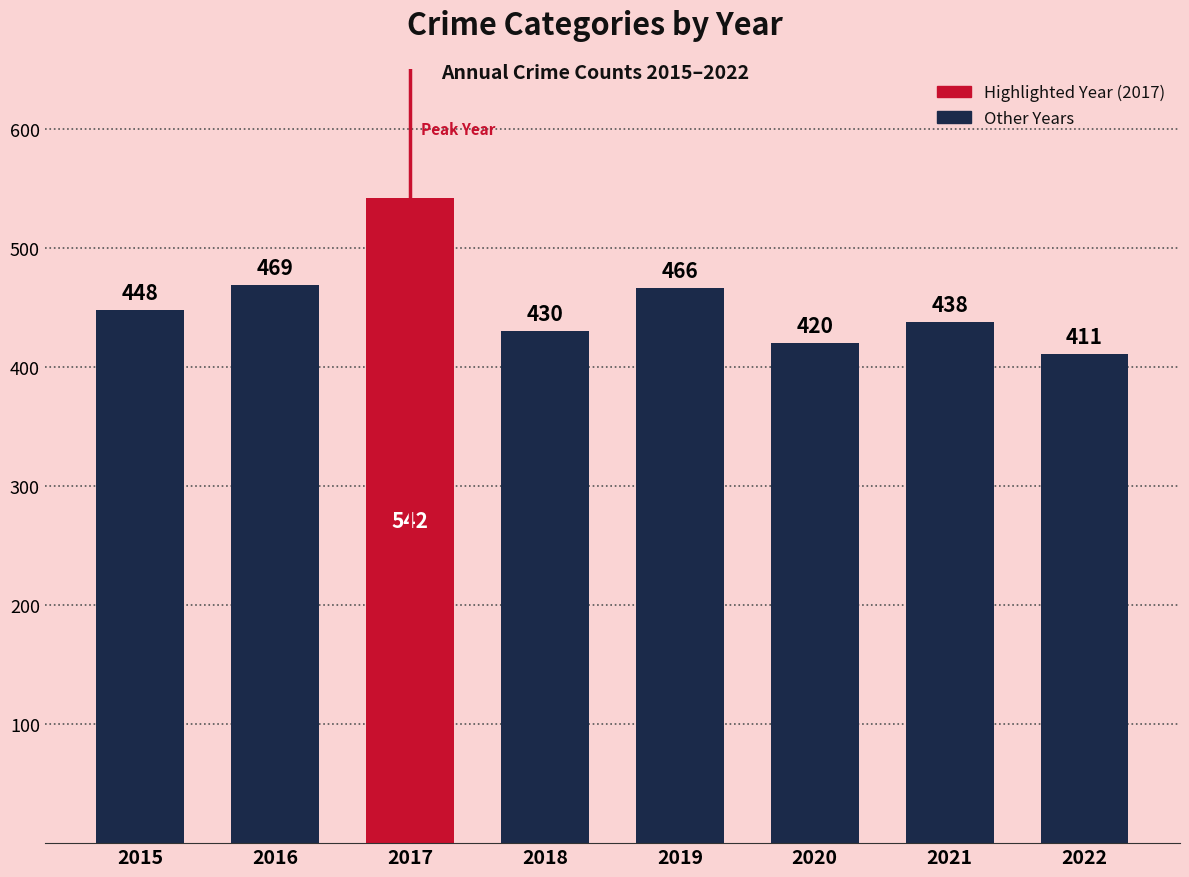

Which label corresponds to the largest value in the chart?

2017